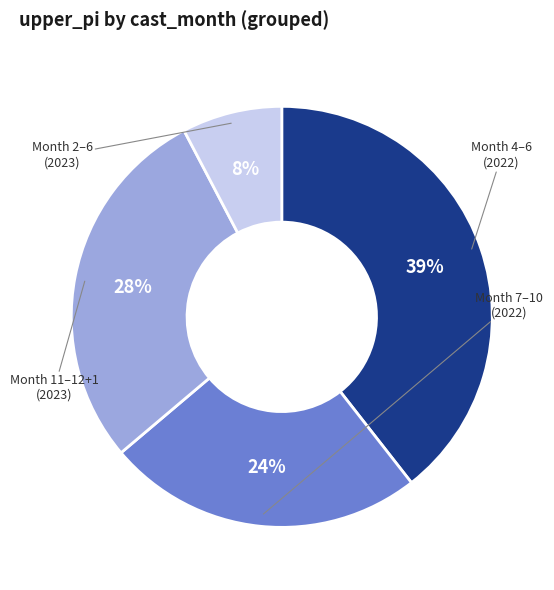

To the nearest percent, what is the average slice percentage?

25%